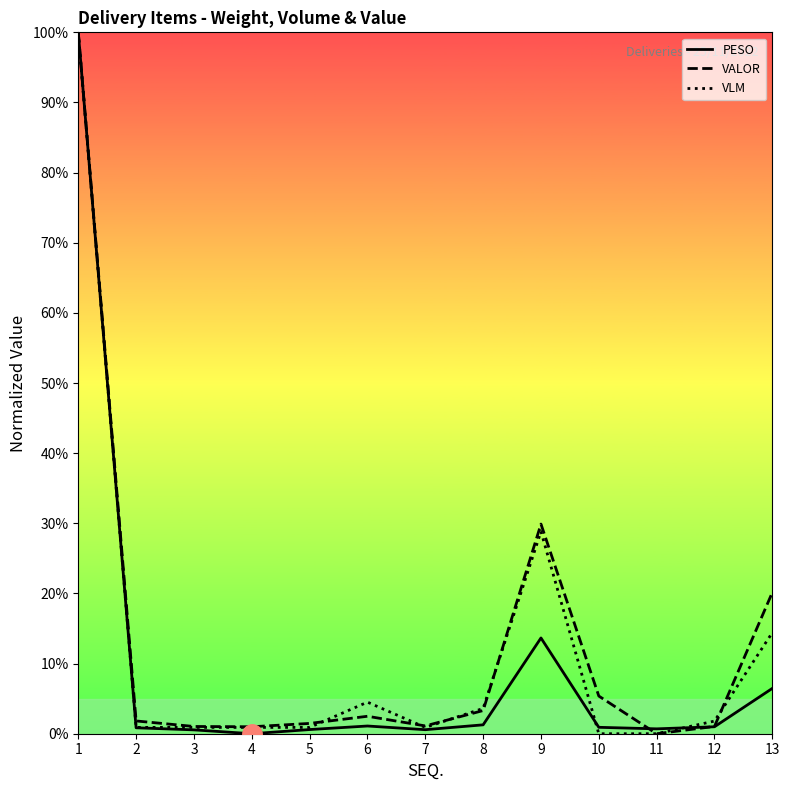

True or false: PESO has more than 0 points higher than both neighbors.

True